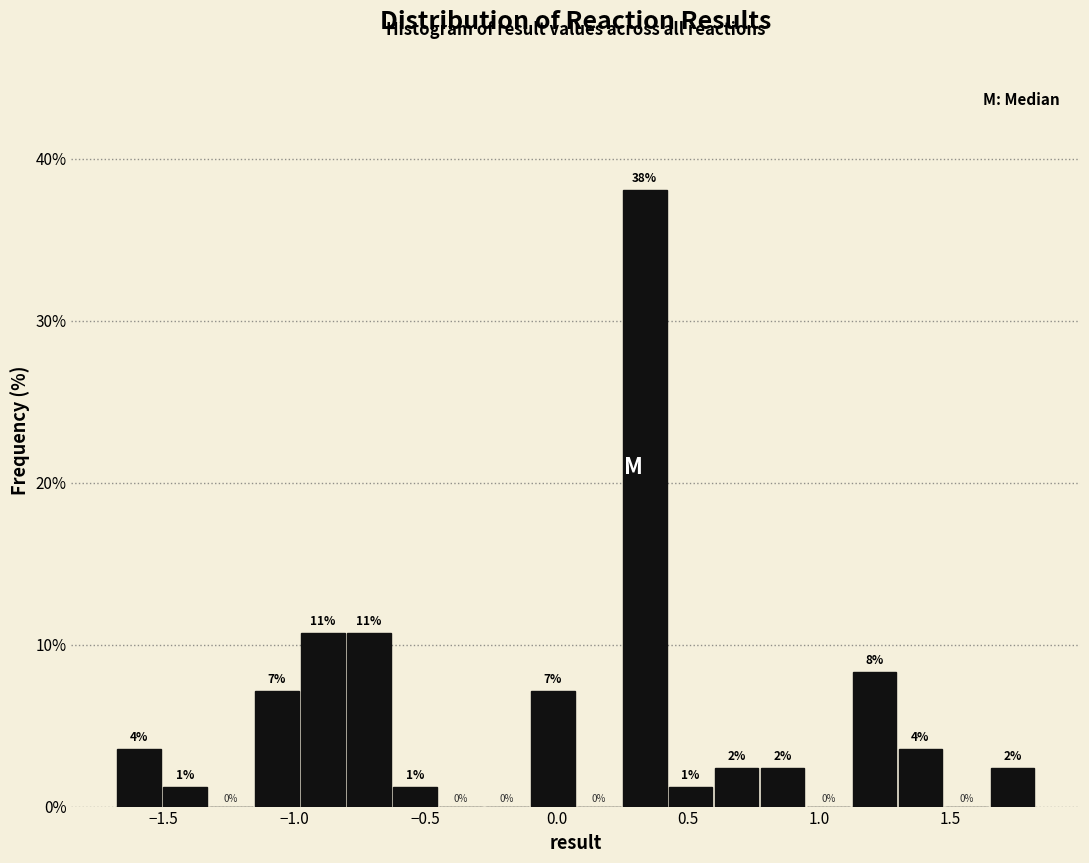

Around what value on the x-axis is the tallest bar? Give the approximate position of its centre, as read against the axis.

0.35